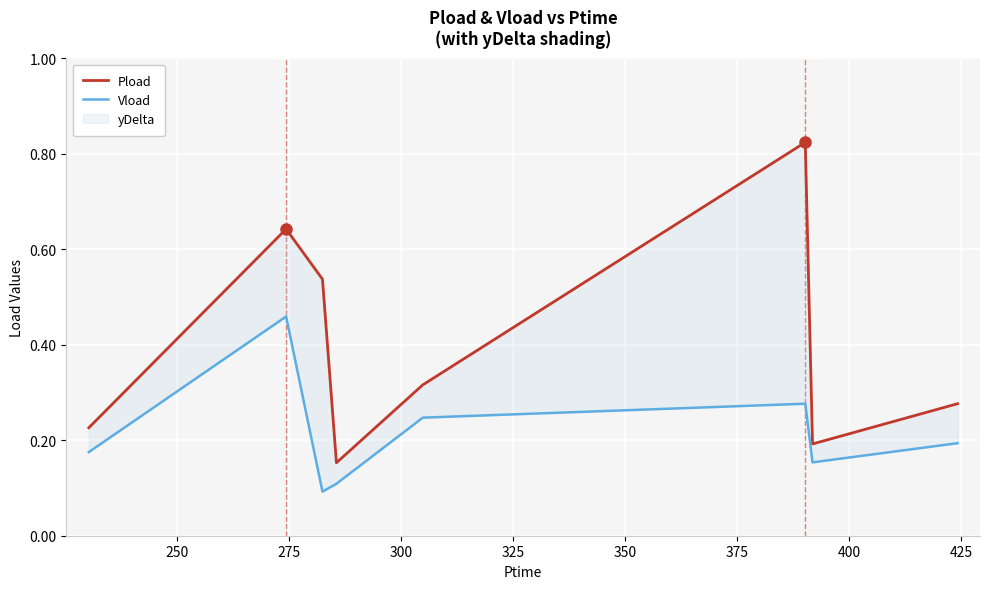

Reading left to right, extract all data points from this chart.

Pload: 0.2	0.6	0.5	0.2	0.3	0.8	0.2	0.3
Vload: 0.2	0.5	0.1	0.1	0.2	0.3	0.2	0.2